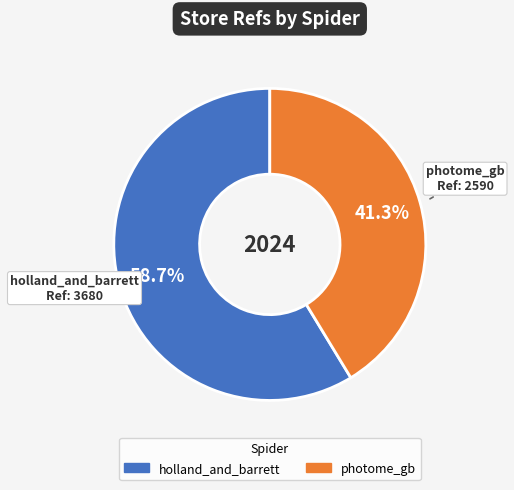

What is the total percentage of photome_gb and holland_and_barrett?

100.0%